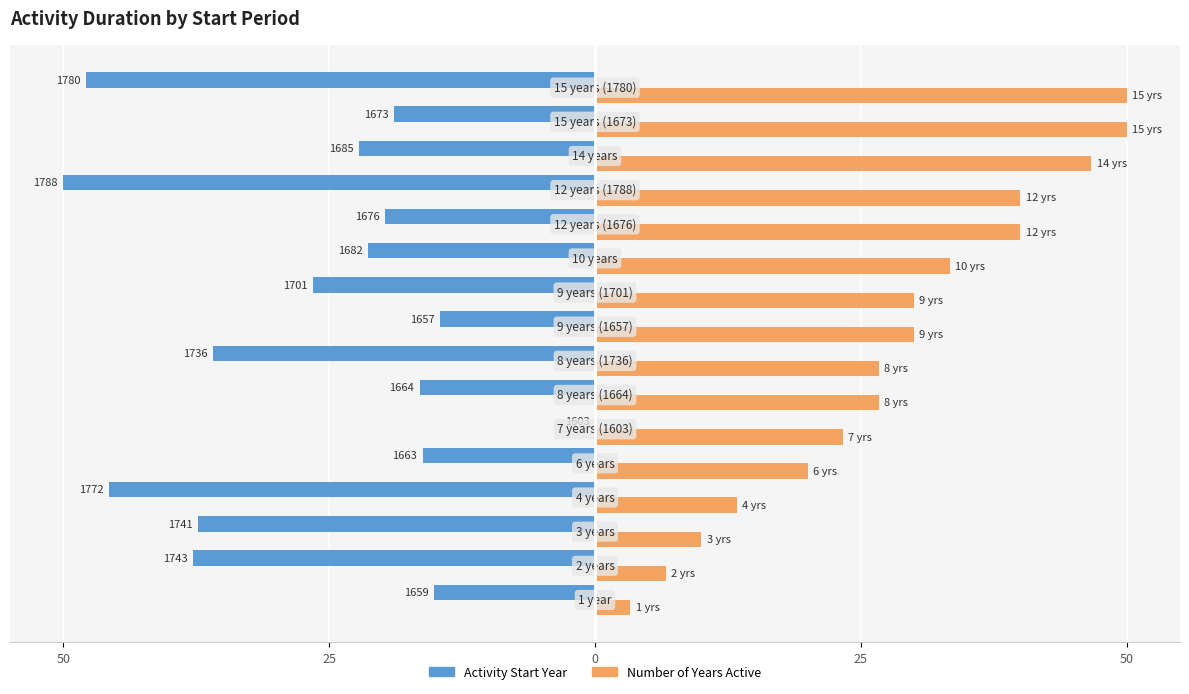

What is the maximum value shown in the chart?

50.0